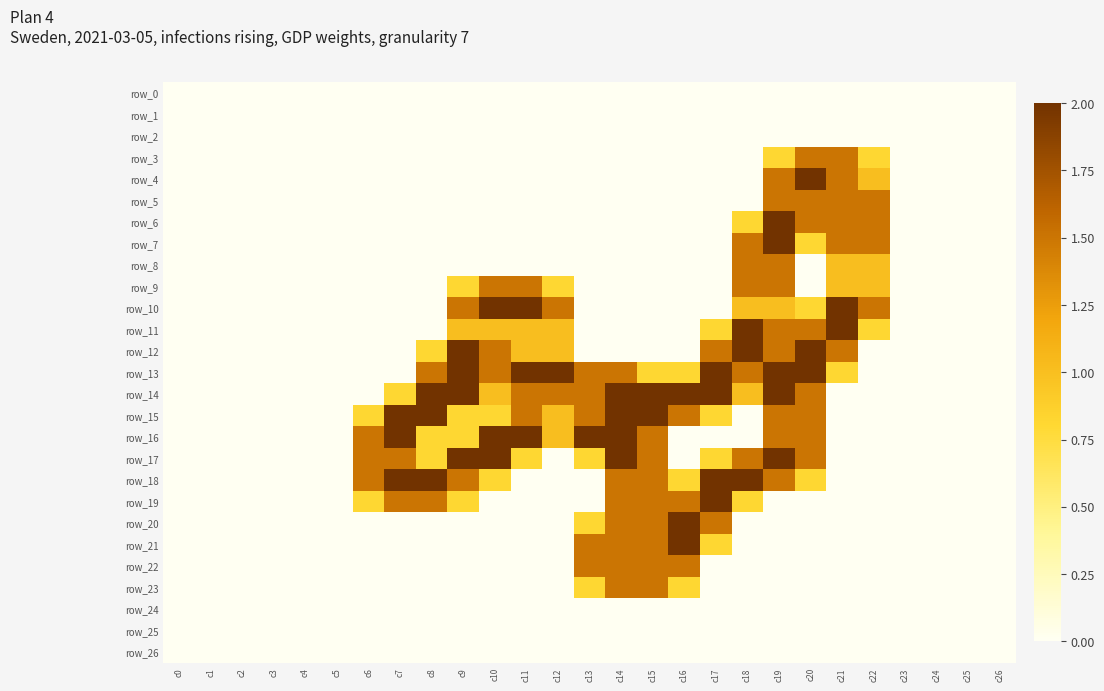

Between c5 and c6, which series saw the biggest shift?

row_16